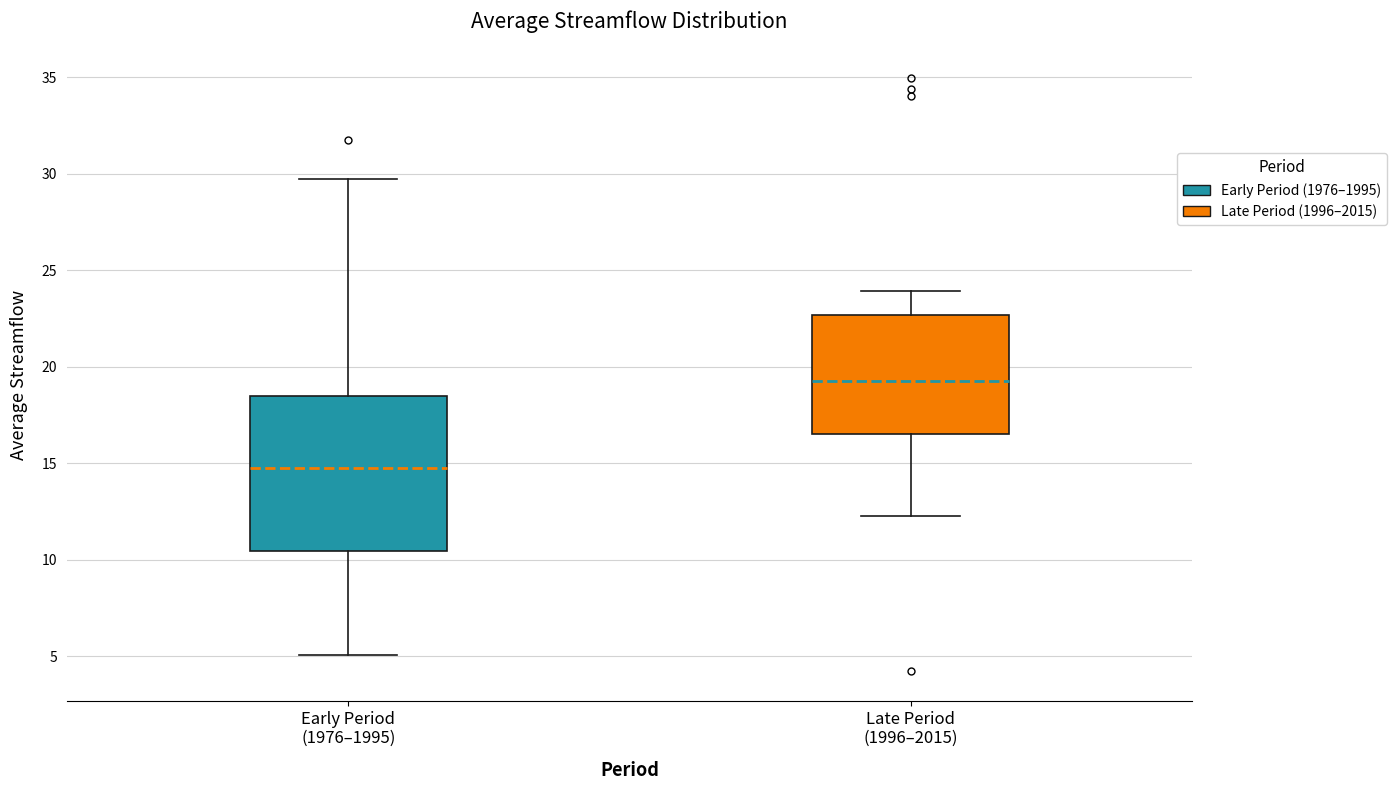

Reading left to right, read every box against the y-axis: the position of its median line, the range the box covers, and the ends of its whiskers. The values are not printed on the chart, so give them approximately, as read against the axis.

Early Period (1976–1995): median 15.0, box 10.5 to 18.5, whiskers 5.0 to 29.5
Late Period (1996–2015): median 19.5, box 16.5 to 22.5, whiskers 12.5 to 24.0